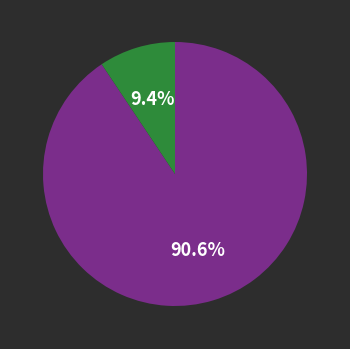

Is there a majority slice in this chart?

Yes